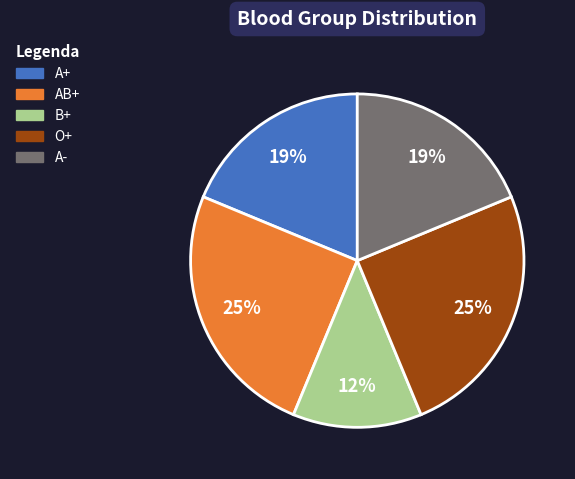

To the nearest percent, what is the difference between the A- and O+ slice percentages?

6%